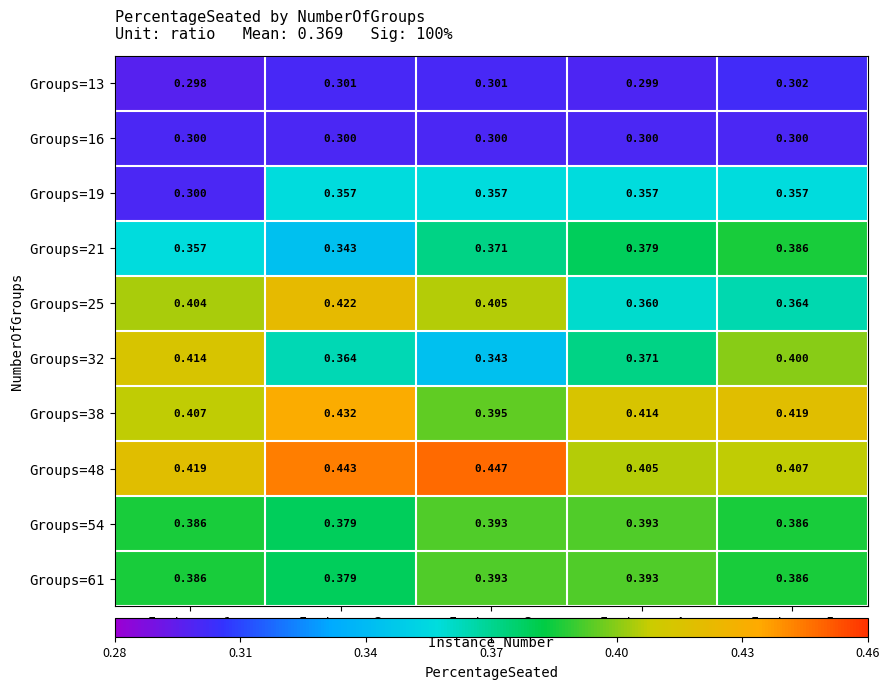

Is the value of Groups=16 at Instance 5 greater than the value of Groups=61 at Instance 1?

No